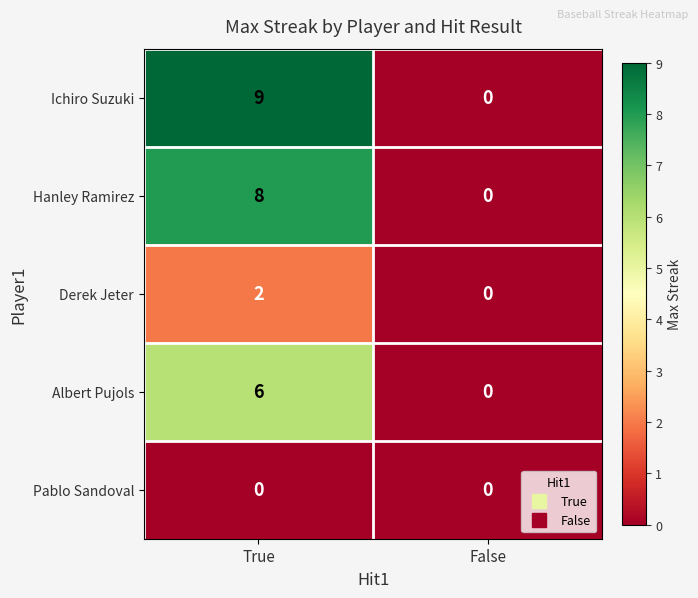

At how many categories does at least one series exceed 8?

1